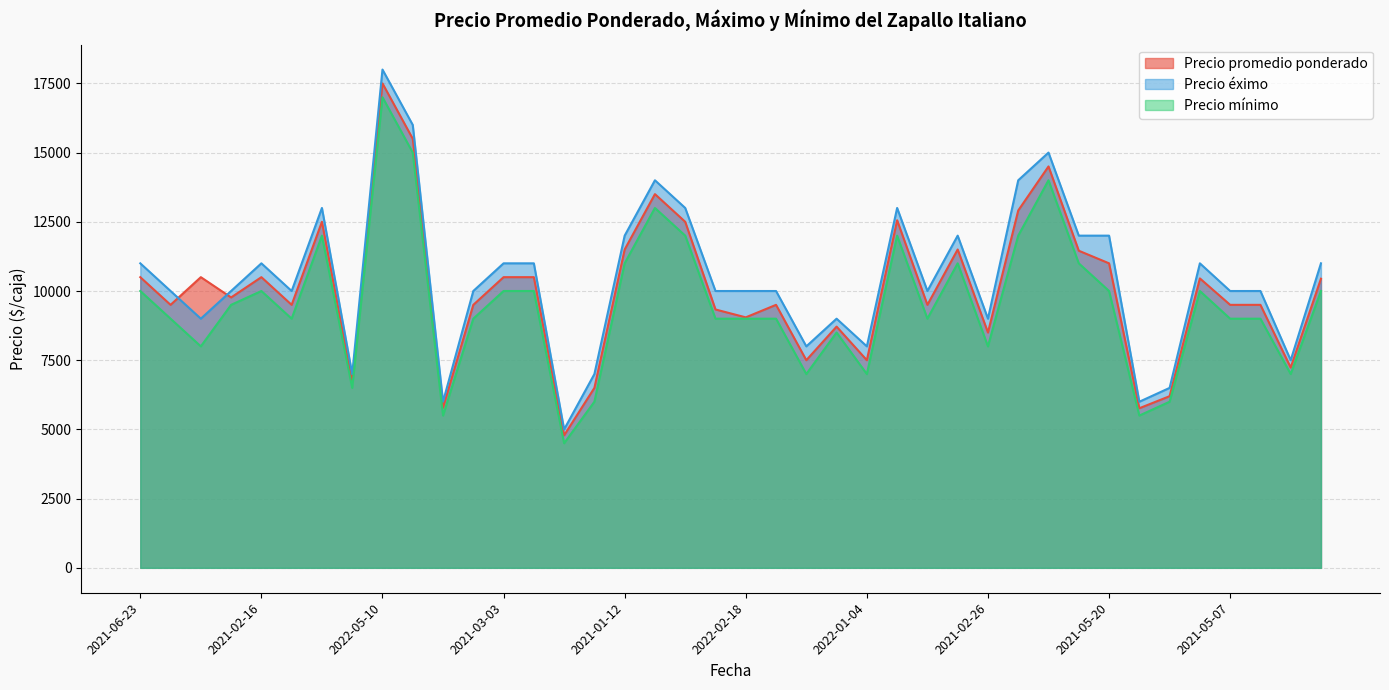

What is the lowest value of the Precio promedio ponderado series?

4786